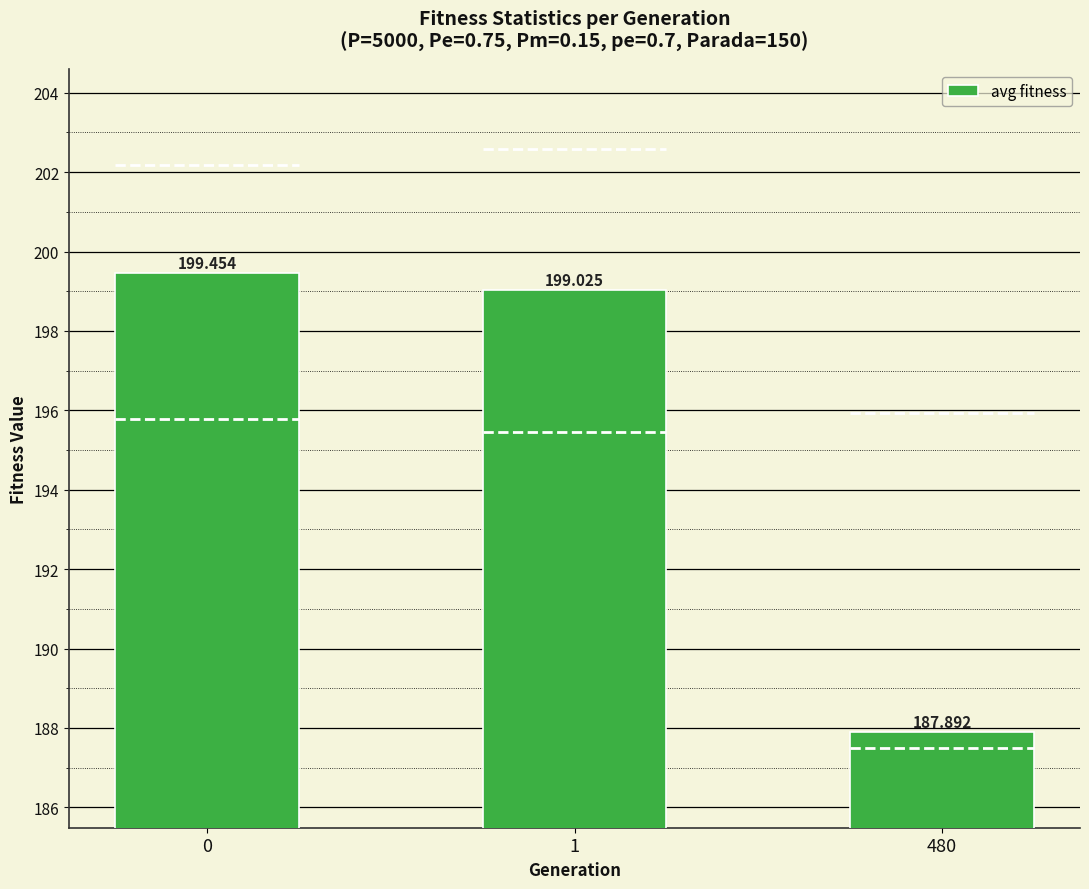

What is the minimum value shown in the chart?

187.9